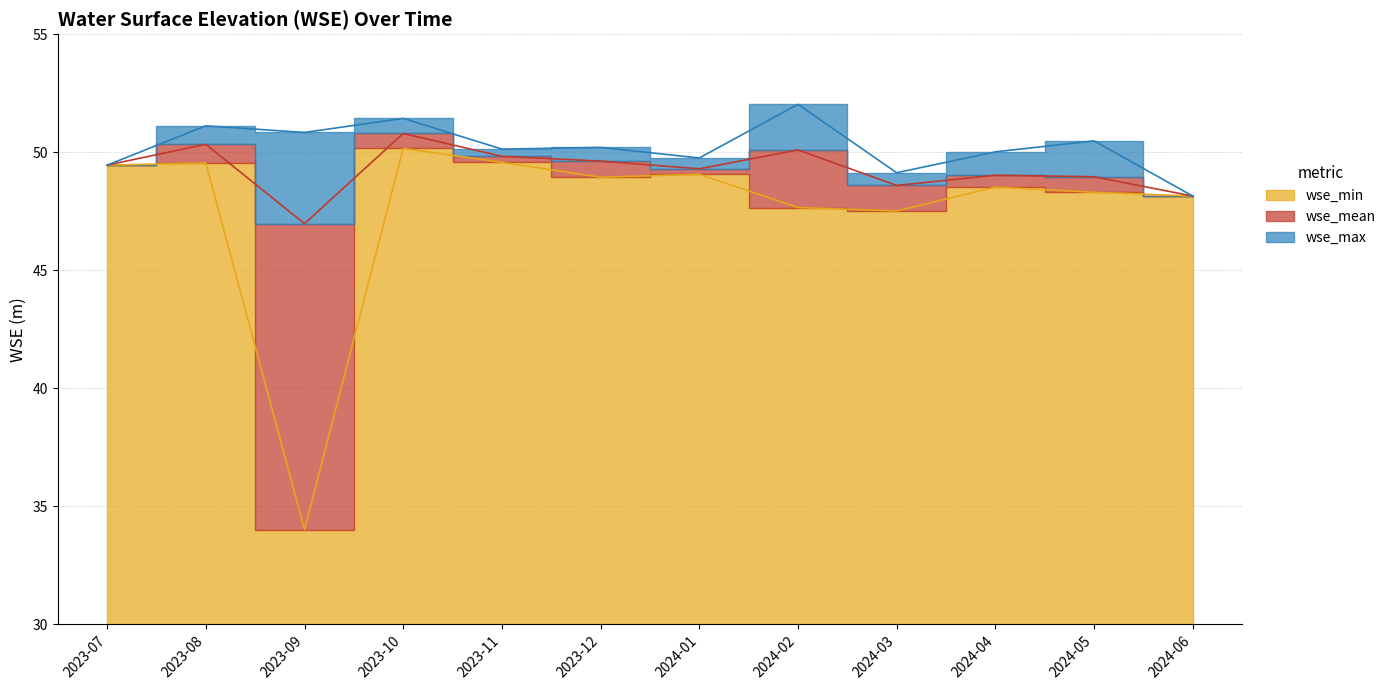

At which category is the sum across all series the highest?

2023-10